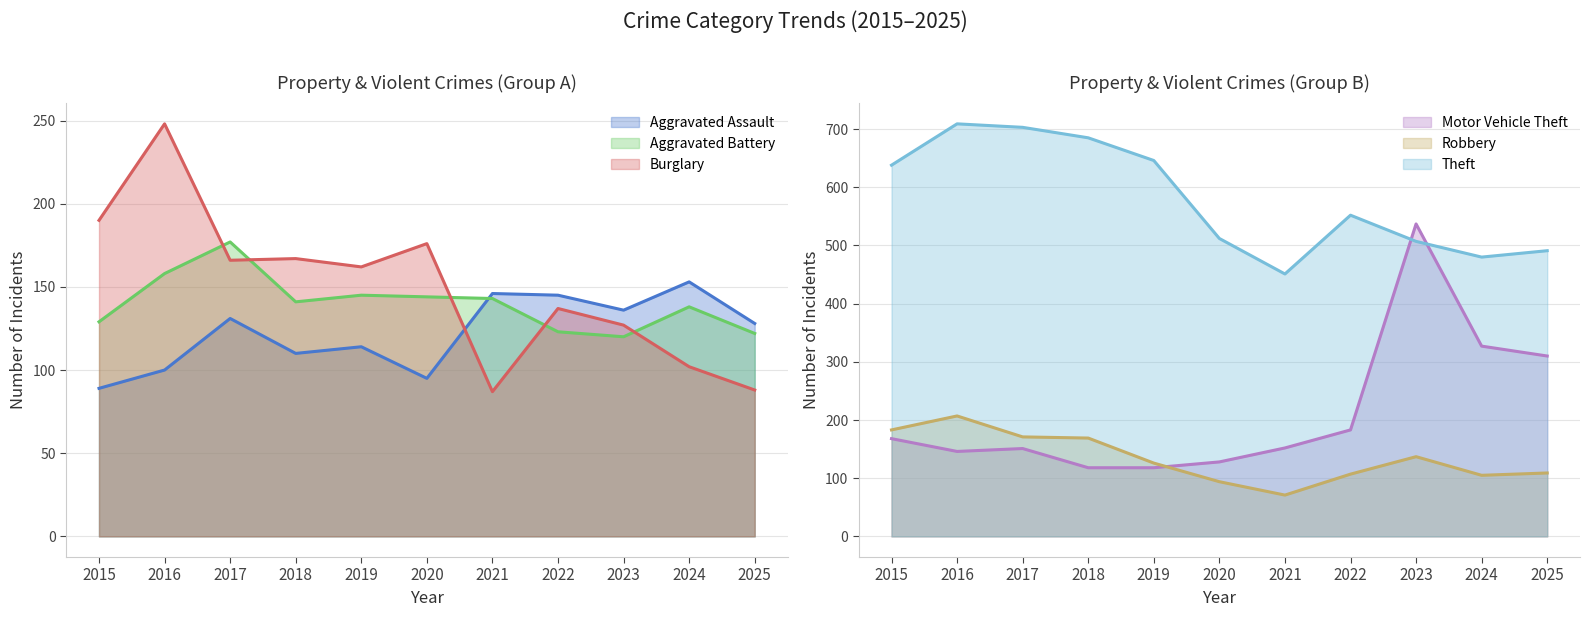

How many data points in Burglary are above 162?

5